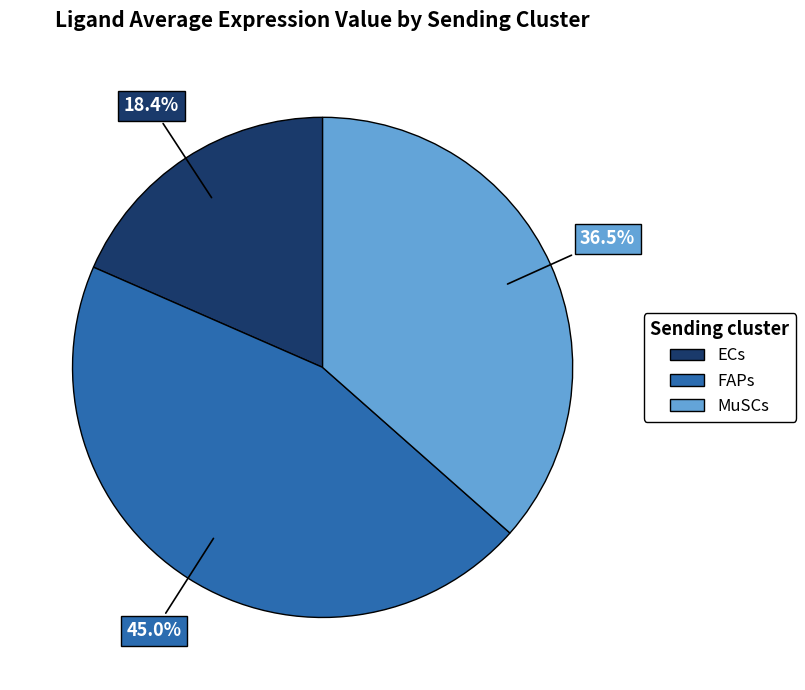

True or false: MuSCs accounts for 28% of the total.

False